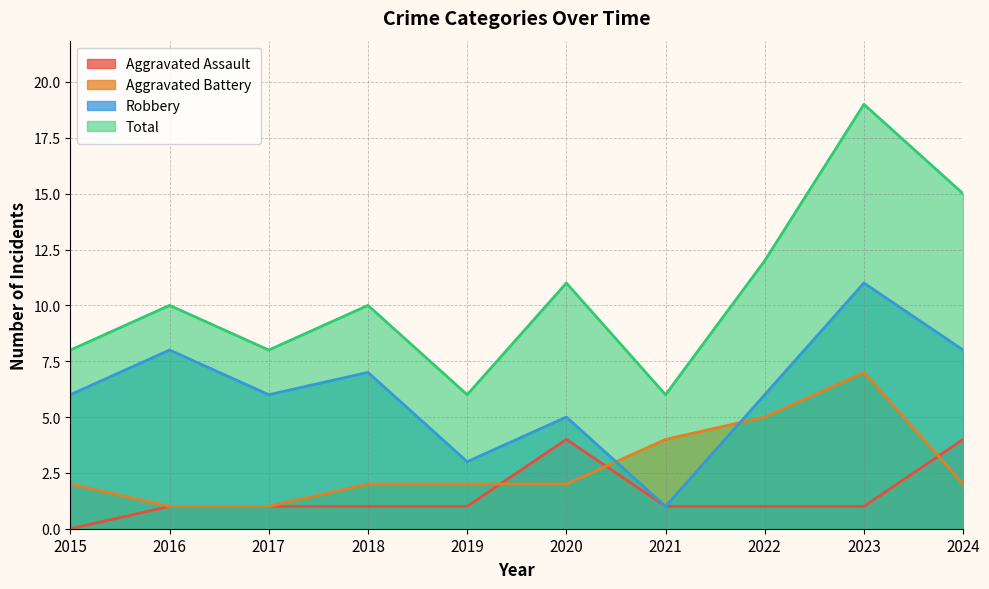

Where is the first local maximum for Aggravated Battery?

2023